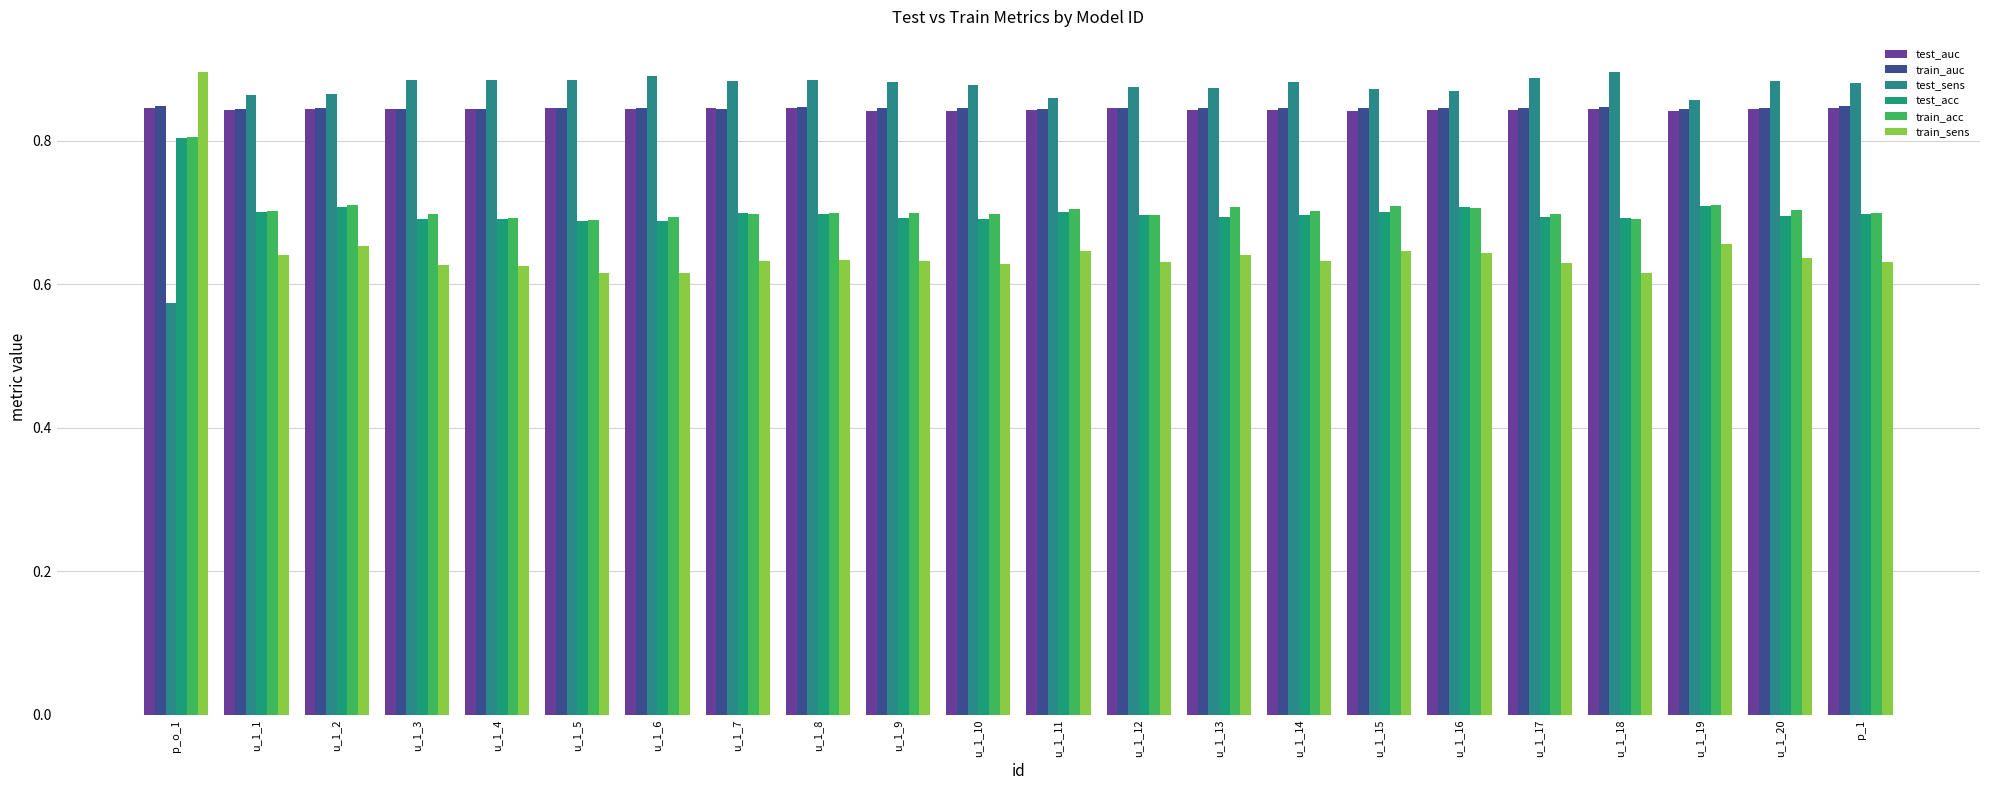

Count the test_sens values in the range 0 to 1.

22